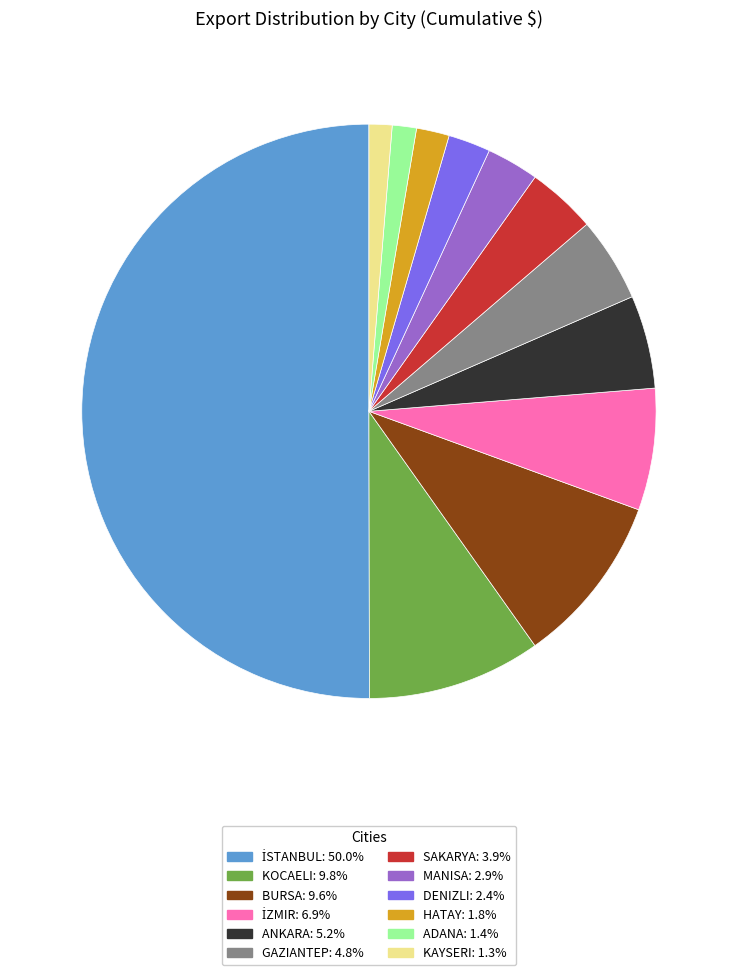

Combined, do BURSA and KOCAELI account for over 50%?

No